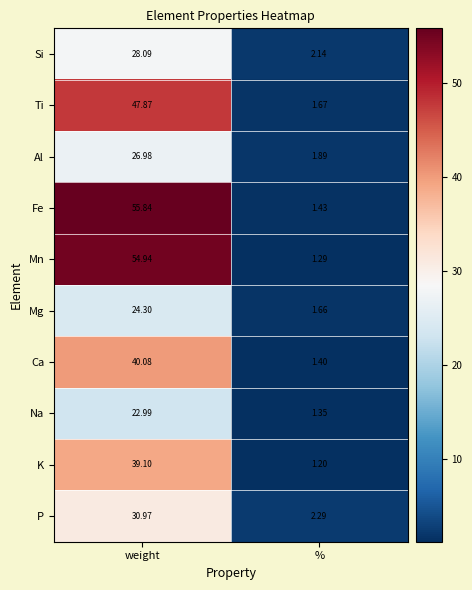

What is the total value across all series at %?

16.3